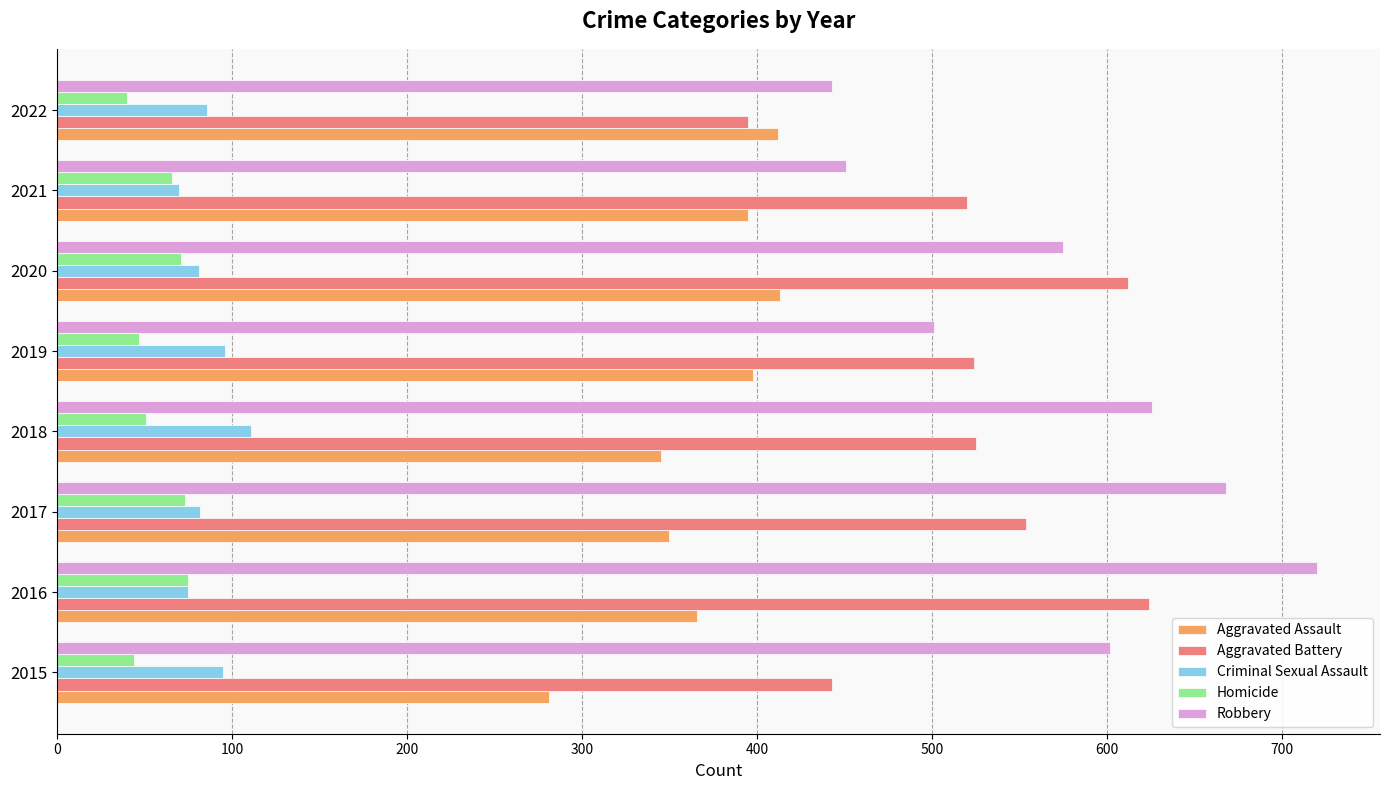

At which label does Aggravated Battery reach its peak?

2016